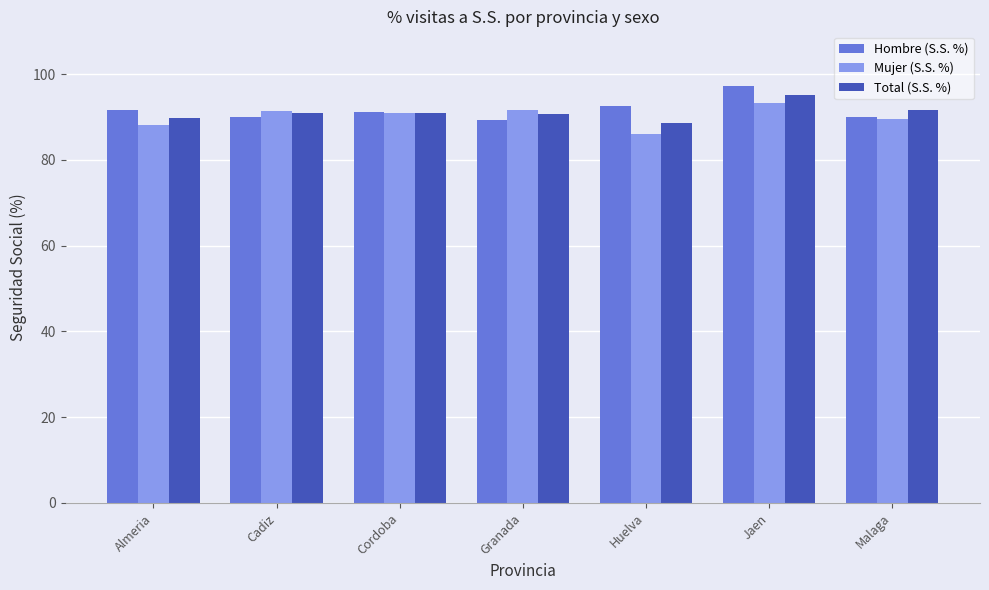

What is the value of the Mujer (S.S. %) bar at the 5th from the left?

86.1